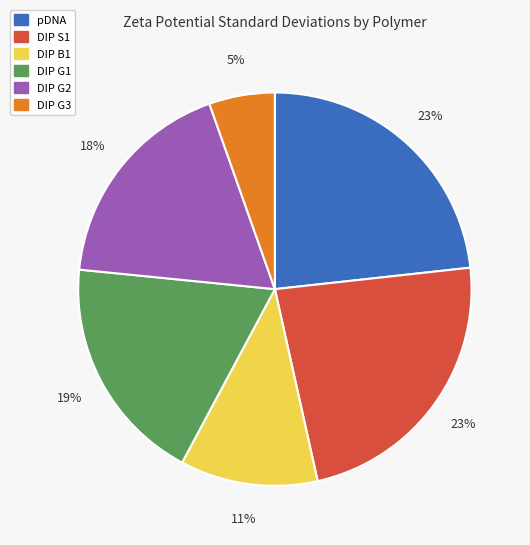

What is the smallest slice in the pie chart?

DIP G3